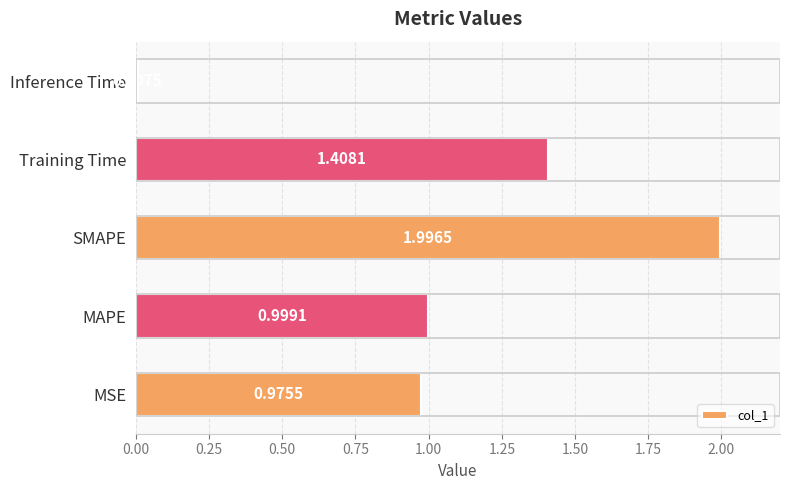

Does the chart contain stacked bars?

No